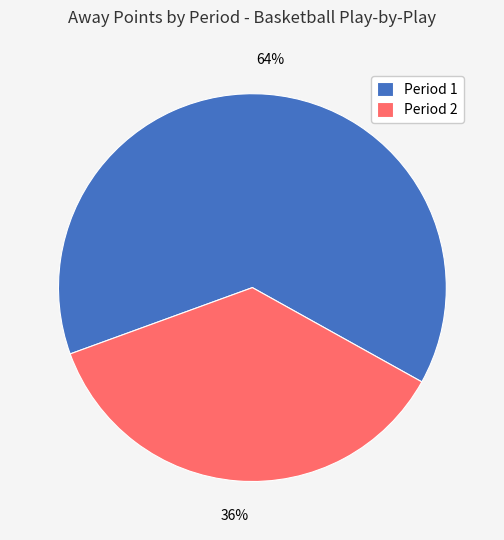

Count the number of slices in the pie.

2